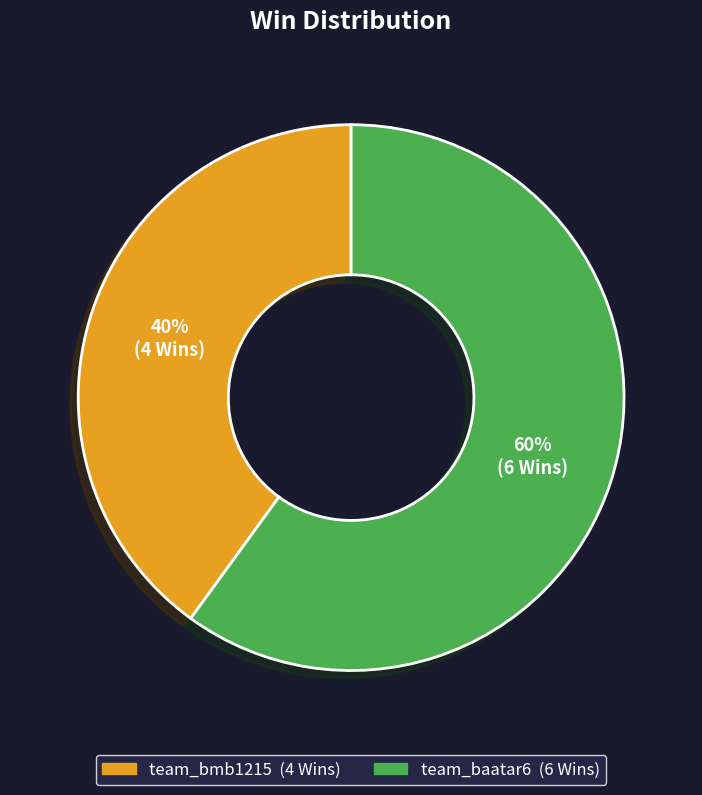

Which slice is the smallest?

team_bmb1215